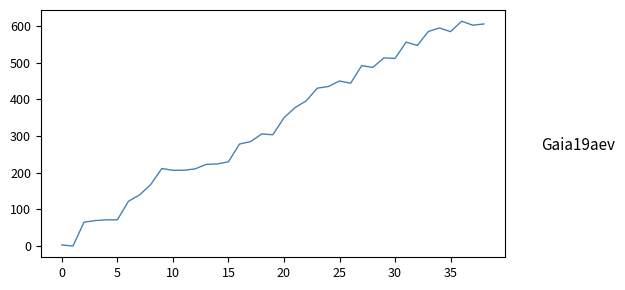

What is the maximum value shown in the chart?

612.6